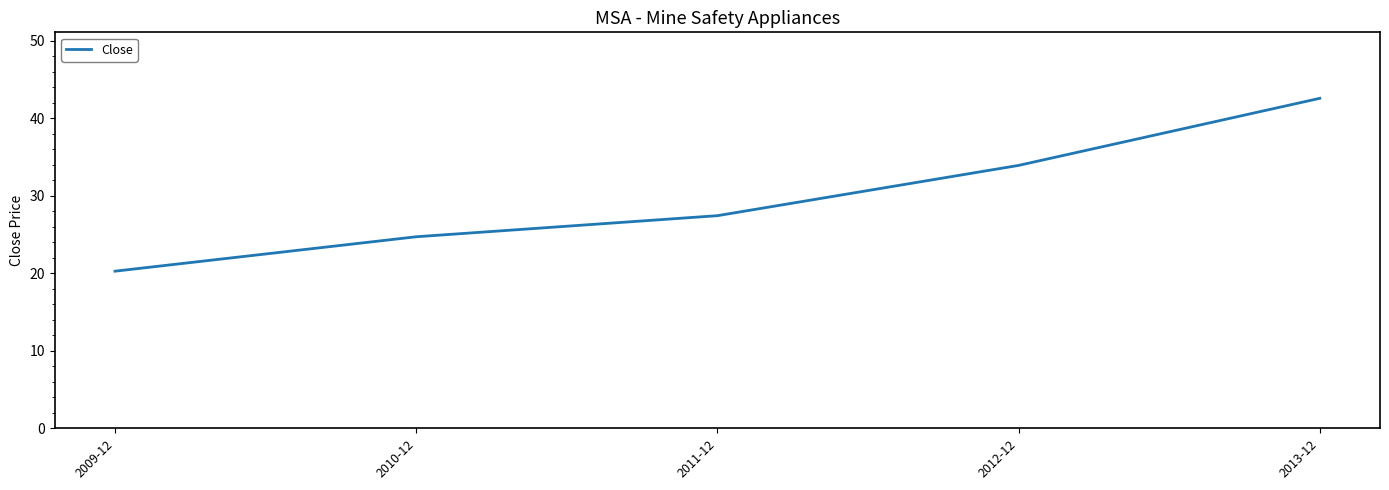

What is the greatest value displayed?

42.6